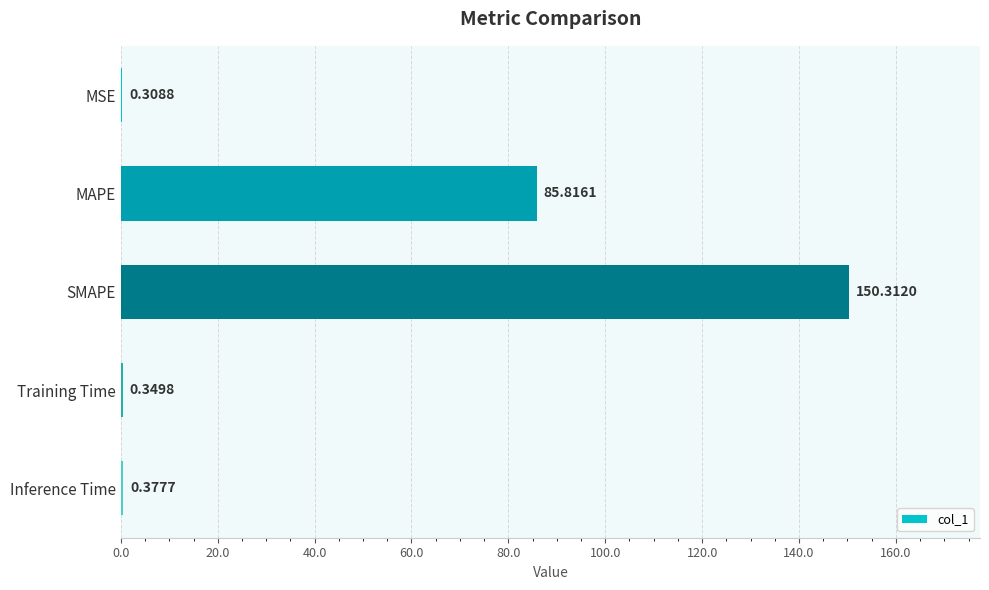

What is the sum of all values?

237.2